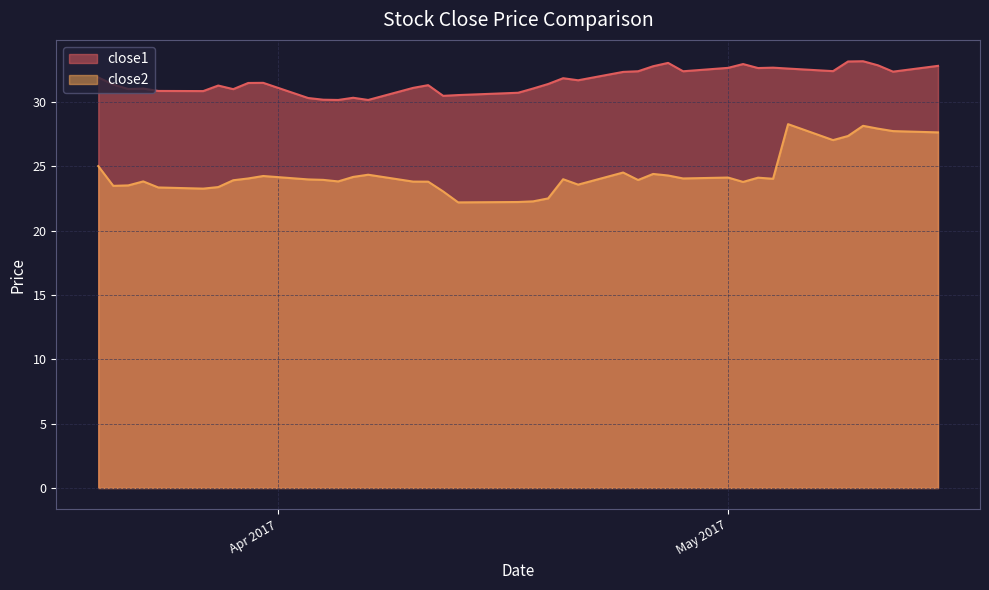

What is the greatest value displayed?

33.2